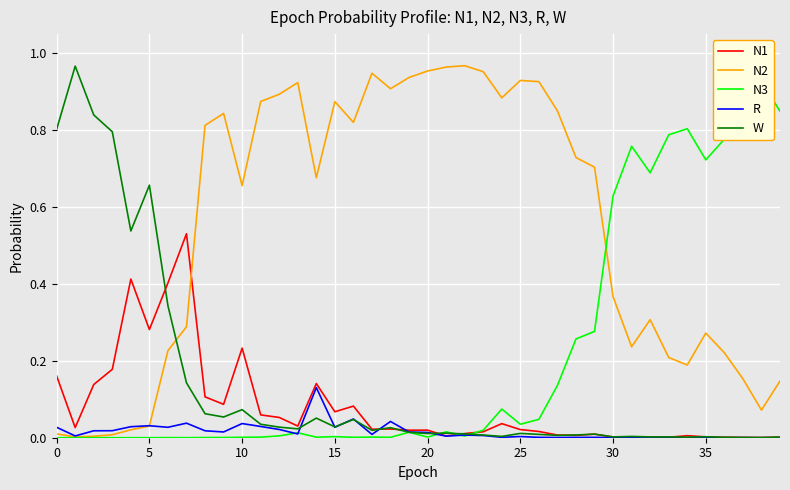

What is the label of the 34th point from the left?

33